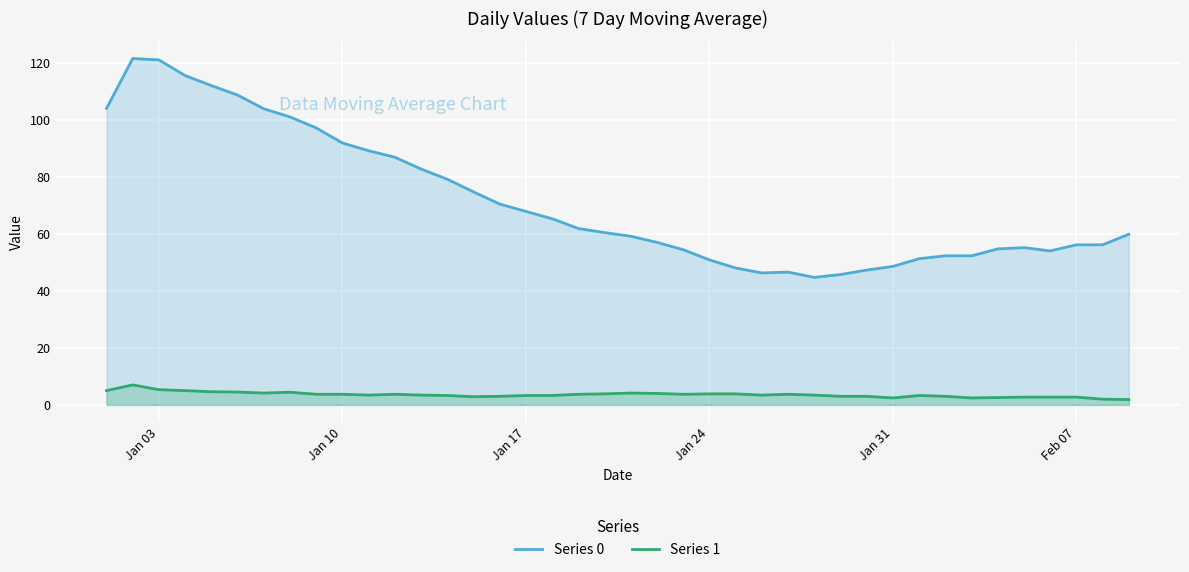

What is the minimum value for Series 0?

44.7